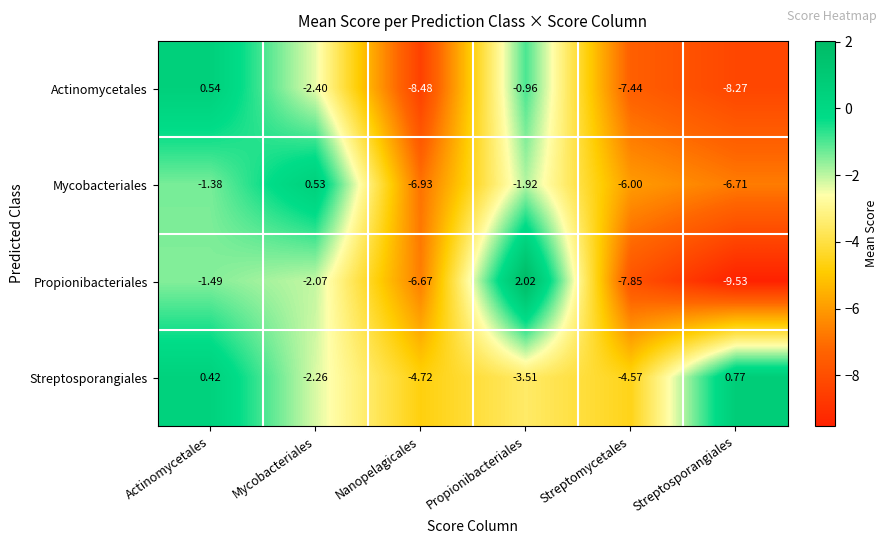

At which category is the sum across all series the highest?

Actinomycetales